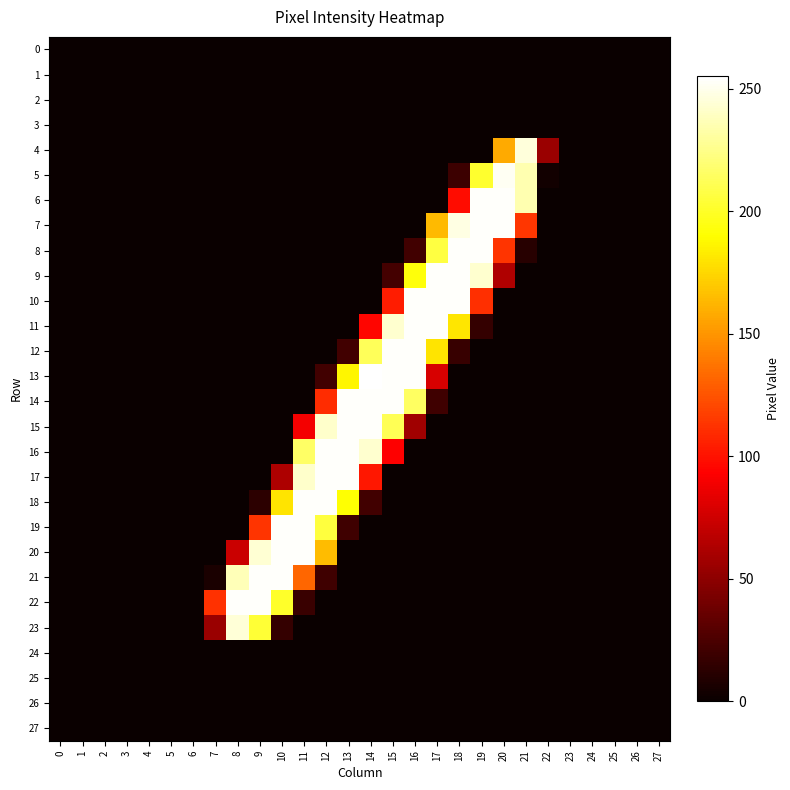

Reading left to right, list all the values displayed in this chart.

0: 0=0	1=0	2=0	3=0	4=0	5=0	6=0	7=0	8=0	9=0	10=0	11=0	12=0	13=0	14=0	15=0	16=0	17=0	18=0	19=0	20=0	21=0	22=0	23=0	24=0	25=0	26=0	27=0
1: 0=0	1=0	2=0	3=0	4=0	5=0	6=0	7=0	8=0	9=0	10=0	11=0	12=0	13=0	14=0	15=0	16=0	17=0	18=0	19=0	20=0	21=0	22=0	23=0	24=0	25=0	26=0	27=0
2: 0=0	1=0	2=0	3=0	4=0	5=0	6=0	7=0	8=0	9=0	10=0	11=0	12=0	13=0	14=0	15=0	16=0	17=0	18=0	19=0	20=0	21=0	22=0	23=0	24=0	25=0	26=0	27=0
3: 0=0	1=0	2=0	3=0	4=0	5=0	6=0	7=0	8=0	9=0	10=0	11=0	12=0	13=0	14=0	15=0	16=0	17=0	18=0	19=0	20=0	21=0	22=0	23=0	24=0	25=0	26=0	27=0
4: 0=0	1=0	2=0	3=0	4=0	5=0	6=0	7=0	8=0	9=0	10=0	11=0	12=0	13=0	14=0	15=0	16=0	17=0	18=0	19=0	20=158	21=246	22=55	23=0	24=0	25=0	26=0	27=0
5: 0=0	1=0	2=0	3=0	4=0	5=0	6=0	7=0	8=0	9=0	10=0	11=0	12=0	13=0	14=0	15=0	16=0	17=0	18=19	19=202	20=252	21=235	22=3	23=0	24=0	25=0	26=0	27=0
6: 0=0	1=0	2=0	3=0	4=0	5=0	6=0	7=0	8=0	9=0	10=0	11=0	12=0	13=0	14=0	15=0	16=0	17=0	18=98	19=254	20=254	21=235	22=0	23=0	24=0	25=0	26=0	27=0
7: 0=0	1=0	2=0	3=0	4=0	5=0	6=0	7=0	8=0	9=0	10=0	11=0	12=0	13=0	14=0	15=0	16=0	17=164	18=248	19=254	20=254	21=114	22=0	23=0	24=0	25=0	26=0	27=0
8: 0=0	1=0	2=0	3=0	4=0	5=0	6=0	7=0	8=0	9=0	10=0	11=0	12=0	13=0	14=0	15=0	16=21	17=207	18=254	19=254	20=113	21=11	22=0	23=0	24=0	25=0	26=0	27=0
9: 0=0	1=0	2=0	3=0	4=0	5=0	6=0	7=0	8=0	9=0	10=0	11=0	12=0	13=0	14=0	15=22	16=193	17=254	18=254	19=243	20=63	21=0	22=0	23=0	24=0	25=0	26=0	27=0
10: 0=0	1=0	2=0	3=0	4=0	5=0	6=0	7=0	8=0	9=0	10=0	11=0	12=0	13=0	14=0	15=104	16=254	17=254	18=254	19=111	20=0	21=0	22=0	23=0	24=0	25=0	26=0	27=0
11: 0=0	1=0	2=0	3=0	4=0	5=0	6=0	7=0	8=0	9=0	10=0	11=0	12=0	13=0	14=95	15=243	16=254	17=254	18=181	19=16	20=0	21=0	22=0	23=0	24=0	25=0	26=0	27=0
12: 0=0	1=0	2=0	3=0	4=0	5=0	6=0	7=0	8=0	9=0	10=0	11=0	12=0	13=21	14=213	15=254	16=254	17=180	18=17	19=0	20=0	21=0	22=0	23=0	24=0	25=0	26=0	27=0
13: 0=0	1=0	2=0	3=0	4=0	5=0	6=0	7=0	8=0	9=0	10=0	11=0	12=21	13=187	14=255	15=254	16=254	17=78	18=0	19=0	20=0	21=0	22=0	23=0	24=0	25=0	26=0	27=0
14: 0=0	1=0	2=0	3=0	4=0	5=0	6=0	7=0	8=0	9=0	10=0	11=0	12=110	13=254	14=254	15=254	16=215	17=20	18=0	19=0	20=0	21=0	22=0	23=0	24=0	25=0	26=0	27=0
15: 0=0	1=0	2=0	3=0	4=0	5=0	6=0	7=0	8=0	9=0	10=0	11=89	12=242	13=254	14=254	15=212	16=57	17=0	18=0	19=0	20=0	21=0	22=0	23=0	24=0	25=0	26=0	27=0
16: 0=0	1=0	2=0	3=0	4=0	5=0	6=0	7=0	8=0	9=0	10=0	11=216	12=254	13=254	14=243	15=93	16=0	17=0	18=0	19=0	20=0	21=0	22=0	23=0	24=0	25=0	26=0	27=0
17: 0=0	1=0	2=0	3=0	4=0	5=0	6=0	7=0	8=0	9=0	10=62	11=242	12=254	13=254	14=102	15=0	16=0	17=0	18=0	19=0	20=0	21=0	22=0	23=0	24=0	25=0	26=0	27=0
18: 0=0	1=0	2=0	3=0	4=0	5=0	6=0	7=0	8=0	9=13	10=180	11=254	12=254	13=191	14=21	15=0	16=0	17=0	18=0	19=0	20=0	21=0	22=0	23=0	24=0	25=0	26=0	27=0
19: 0=0	1=0	2=0	3=0	4=0	5=0	6=0	7=0	8=0	9=113	10=254	11=254	12=206	13=20	14=0	15=0	16=0	17=0	18=0	19=0	20=0	21=0	22=0	23=0	24=0	25=0	26=0	27=0
20: 0=0	1=0	2=0	3=0	4=0	5=0	6=0	7=0	8=73	9=244	10=254	11=254	12=165	13=0	14=0	15=0	16=0	17=0	18=0	19=0	20=0	21=0	22=0	23=0	24=0	25=0	26=0	27=0
21: 0=0	1=0	2=0	3=0	4=0	5=0	6=0	7=6	8=237	9=254	10=254	11=132	12=20	13=0	14=0	15=0	16=0	17=0	18=0	19=0	20=0	21=0	22=0	23=0	24=0	25=0	26=0	27=0
22: 0=0	1=0	2=0	3=0	4=0	5=0	6=0	7=112	8=254	9=254	10=201	11=18	12=0	13=0	14=0	15=0	16=0	17=0	18=0	19=0	20=0	21=0	22=0	23=0	24=0	25=0	26=0	27=0
23: 0=0	1=0	2=0	3=0	4=0	5=0	6=0	7=55	8=245	9=204	10=16	11=0	12=0	13=0	14=0	15=0	16=0	17=0	18=0	19=0	20=0	21=0	22=0	23=0	24=0	25=0	26=0	27=0
24: 0=0	1=0	2=0	3=0	4=0	5=0	6=0	7=0	8=0	9=0	10=0	11=0	12=0	13=0	14=0	15=0	16=0	17=0	18=0	19=0	20=0	21=0	22=0	23=0	24=0	25=0	26=0	27=0
25: 0=0	1=0	2=0	3=0	4=0	5=0	6=0	7=0	8=0	9=0	10=0	11=0	12=0	13=0	14=0	15=0	16=0	17=0	18=0	19=0	20=0	21=0	22=0	23=0	24=0	25=0	26=0	27=0
26: 0=0	1=0	2=0	3=0	4=0	5=0	6=0	7=0	8=0	9=0	10=0	11=0	12=0	13=0	14=0	15=0	16=0	17=0	18=0	19=0	20=0	21=0	22=0	23=0	24=0	25=0	26=0	27=0
27: 0=0	1=0	2=0	3=0	4=0	5=0	6=0	7=0	8=0	9=0	10=0	11=0	12=0	13=0	14=0	15=0	16=0	17=0	18=0	19=0	20=0	21=0	22=0	23=0	24=0	25=0	26=0	27=0